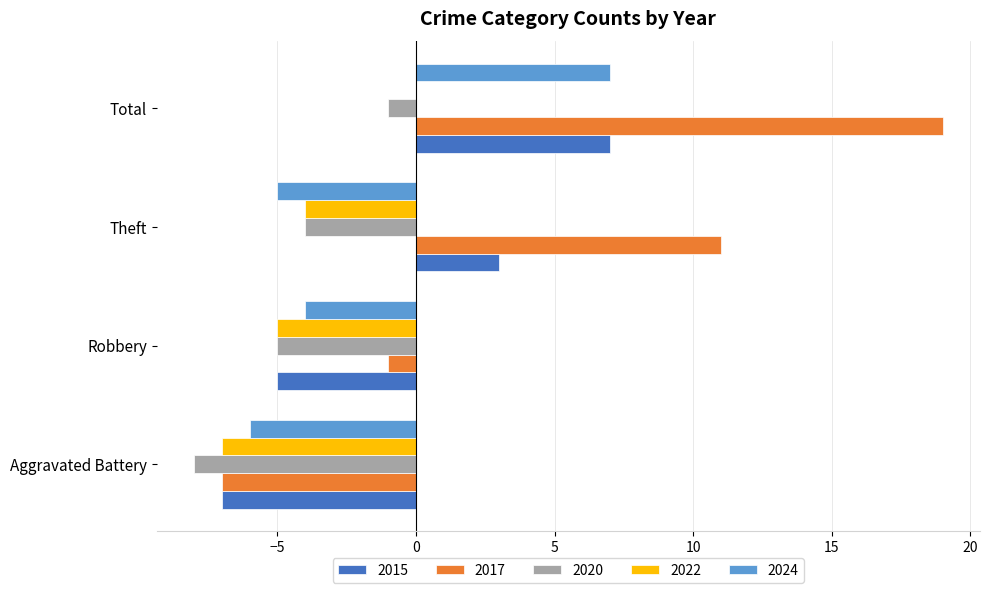

The 2015 series shows 1 at Theft. True or false?

False